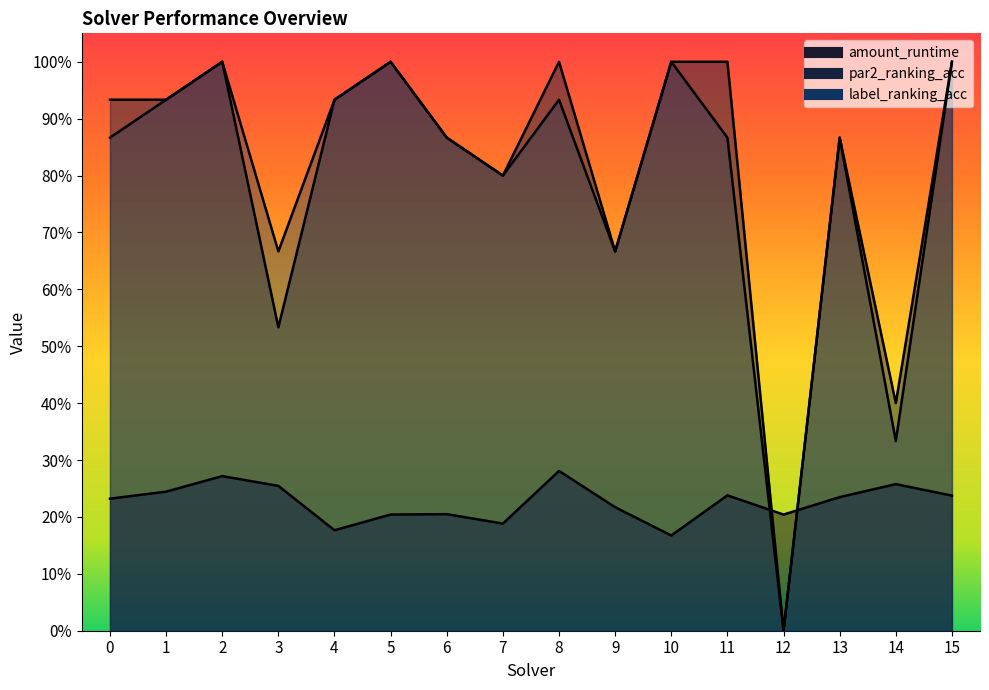

What is the maximum value for label_ranking_acc?

1.0